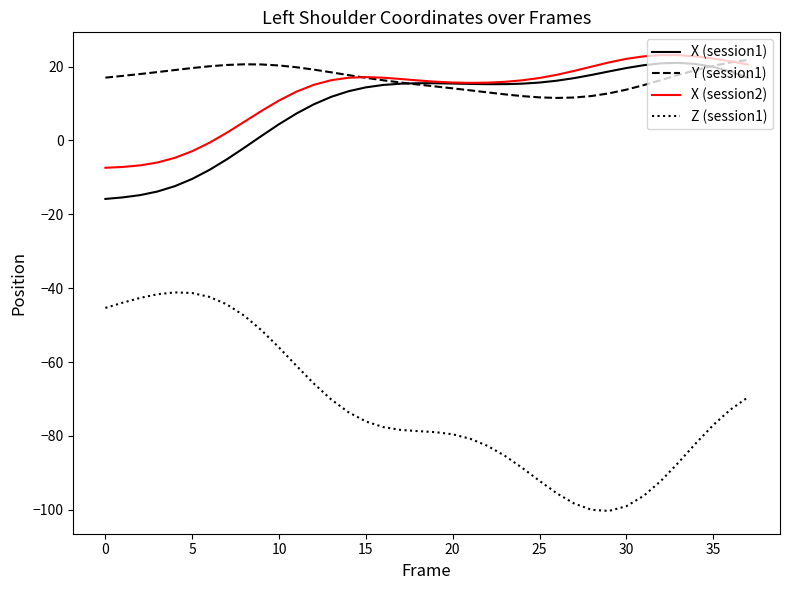

What is the sum of all Z (session1) values?

-2738.0